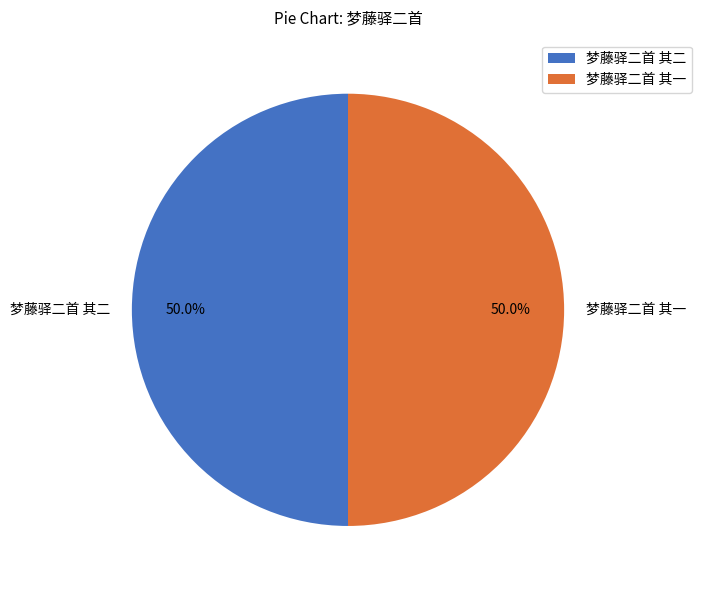

The 梦藤驿二首 其一 slice represents 61% of the pie. True or false?

False